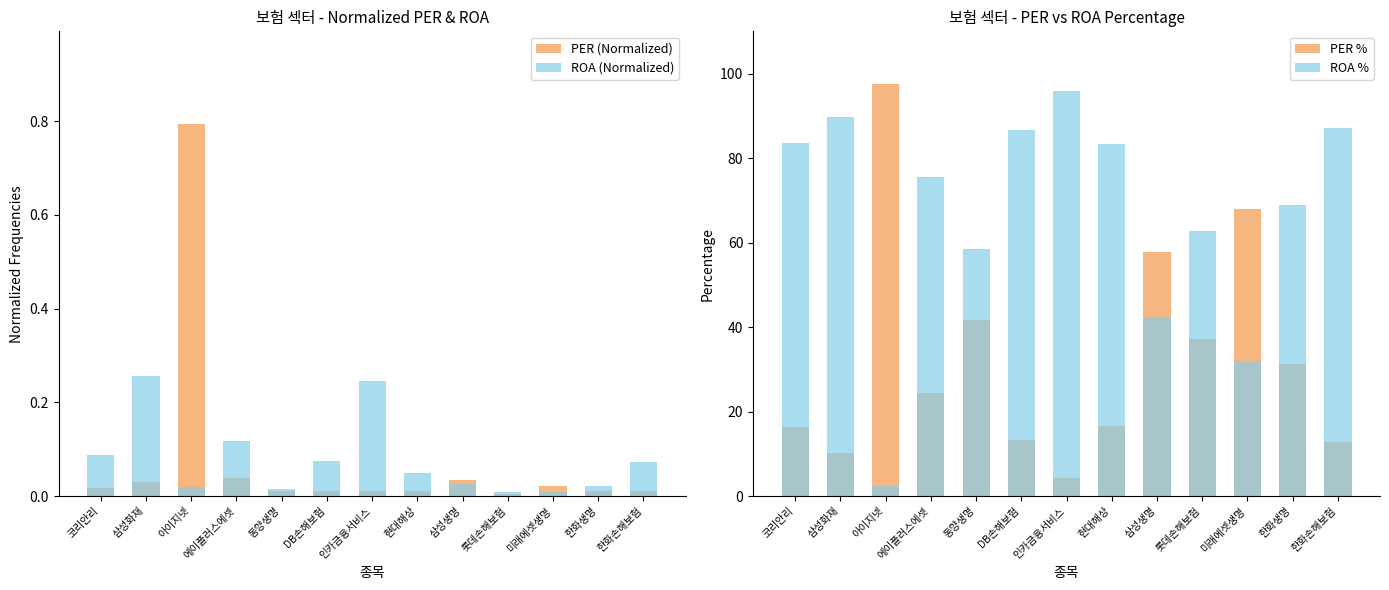

Which series has the largest total across all categories?

ROA %